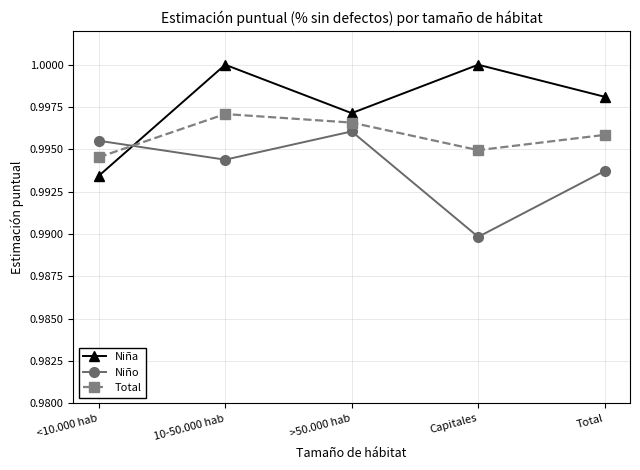

Between which two adjacent categories do Niña and Niño first intersect?

<10.000 hab and 10-50.000 hab